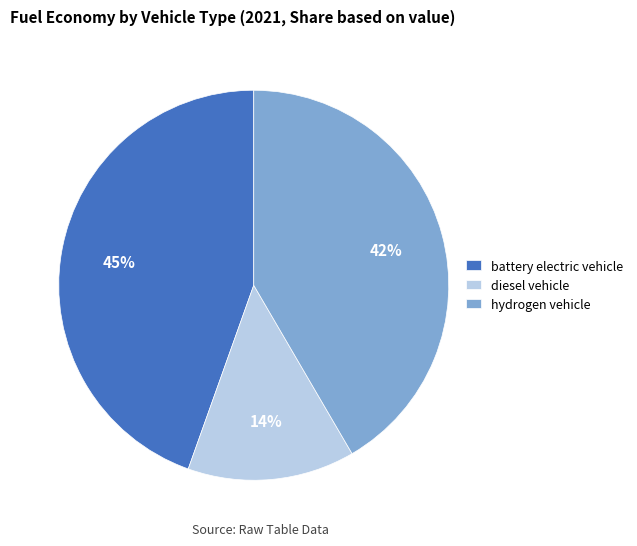

The hydrogen vehicle slice represents 42% of the pie. True or false?

True